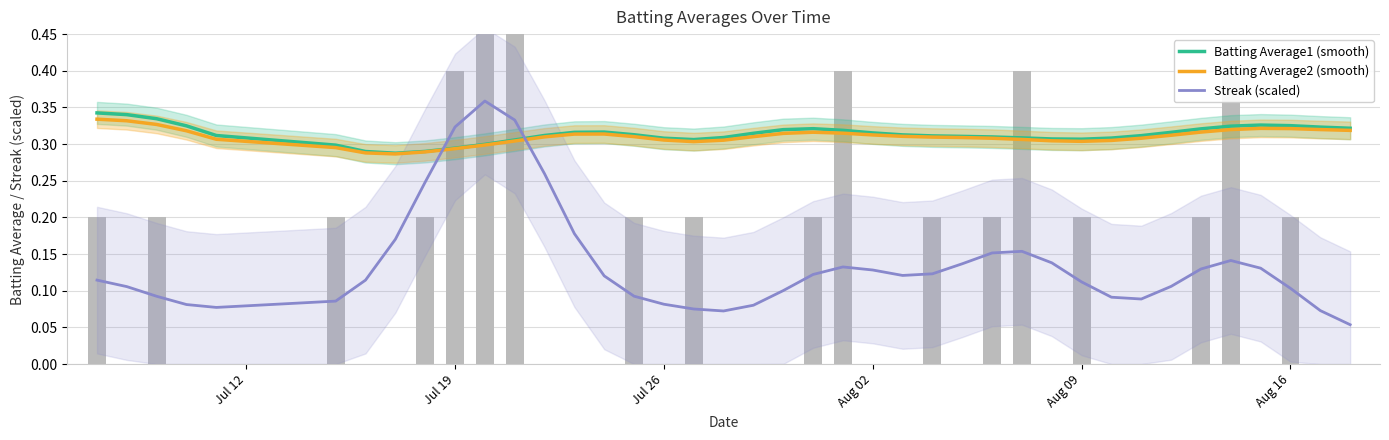

What is the average value of the Batting Average1 (smooth) series?

0.3